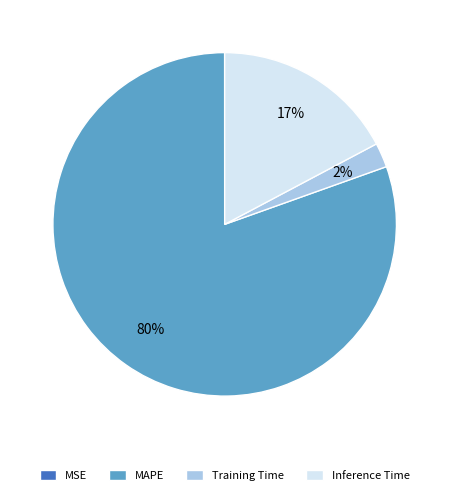

What percentage is the Training Time slice, to the nearest percent?

2%